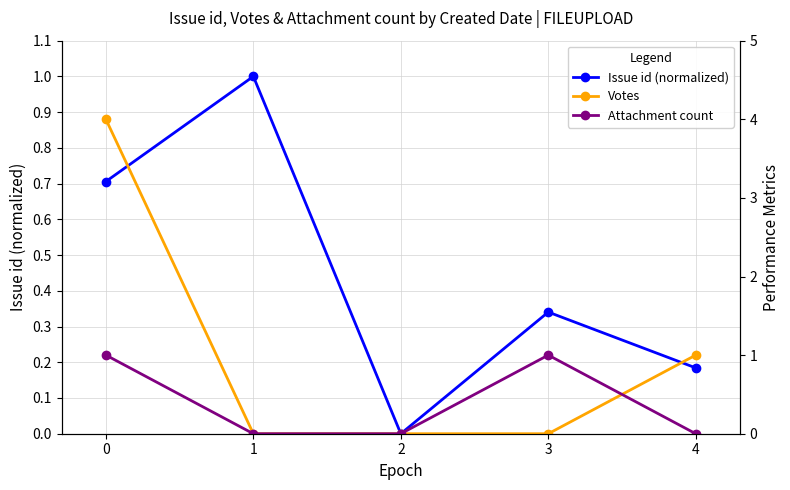

Is it true that Votes equals 0.0 at 3?

True